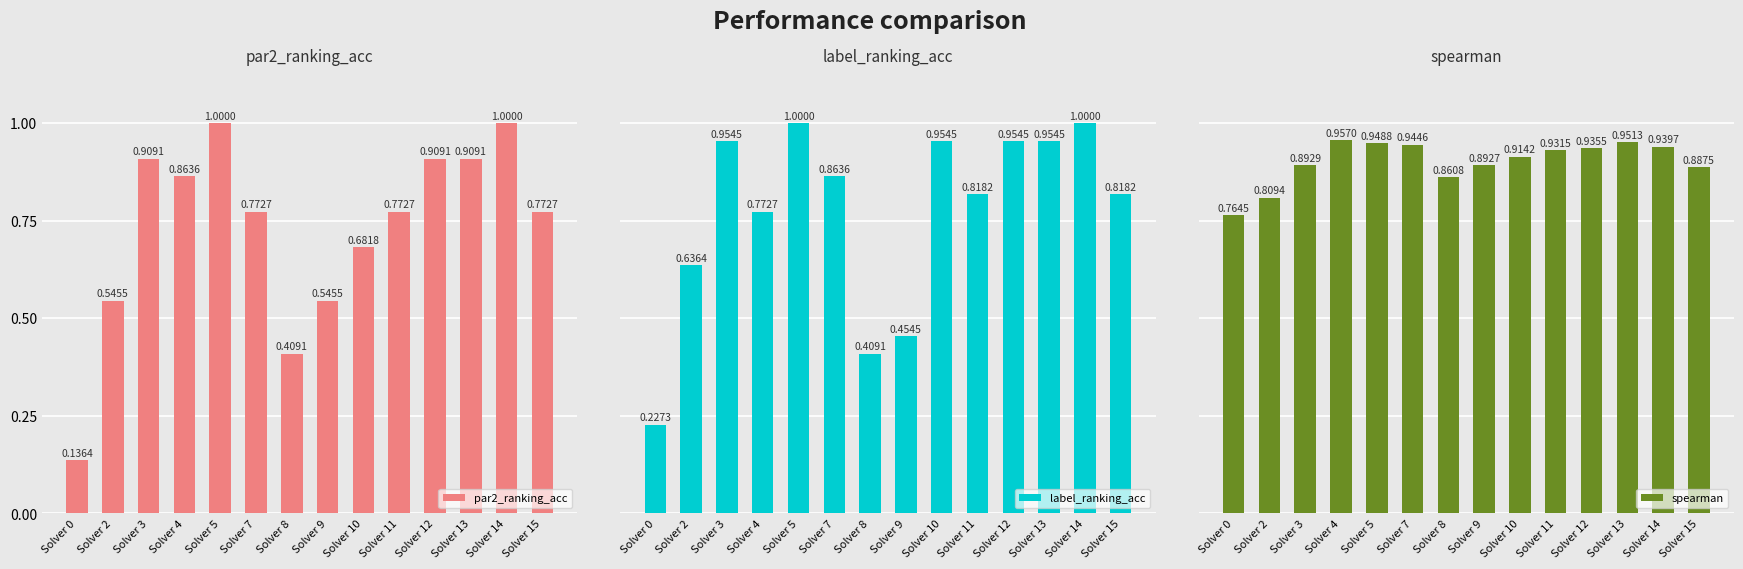

What is the total value across all series at Solver 15?

2.5